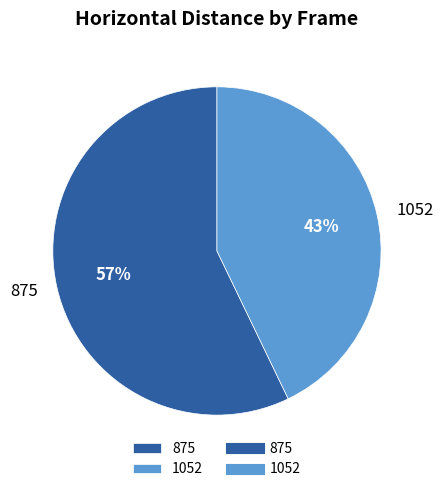

How many segments does this pie chart have?

2